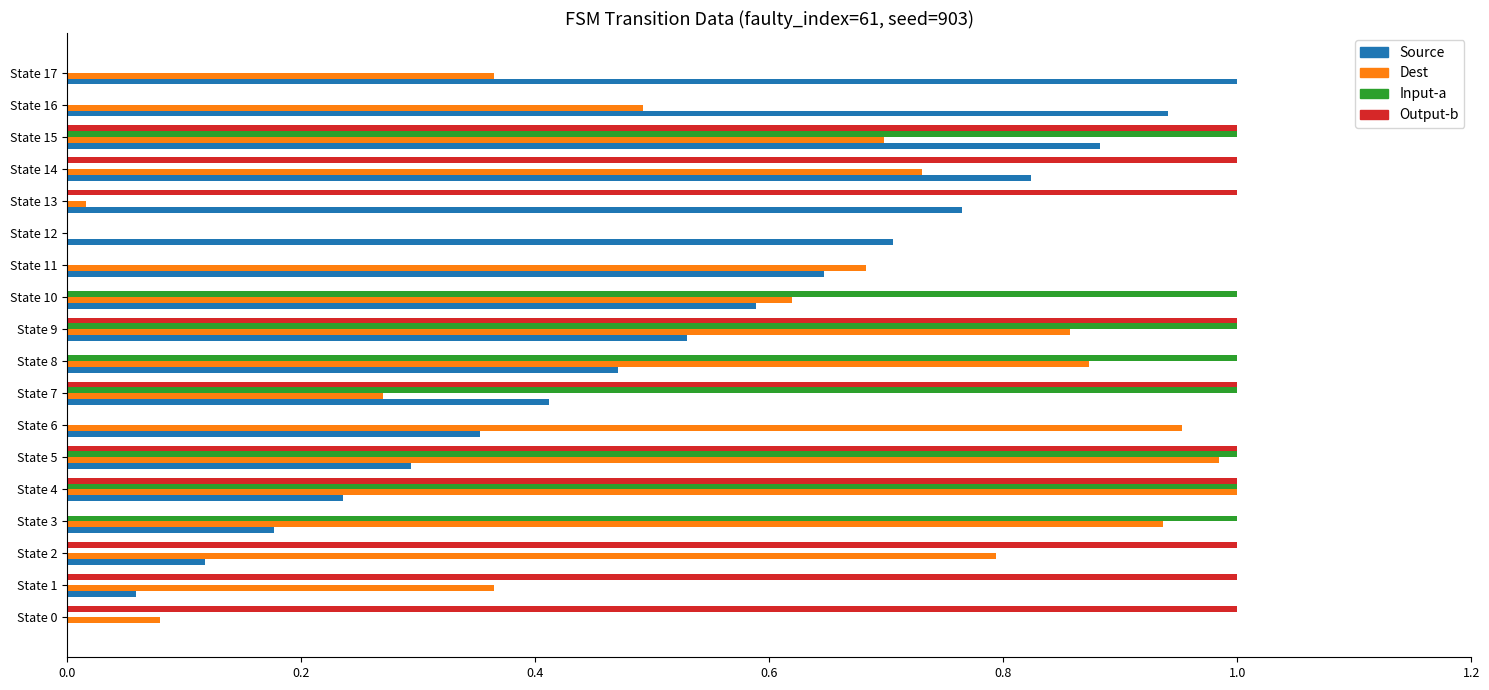

What is the sum of all Source values?

9.0